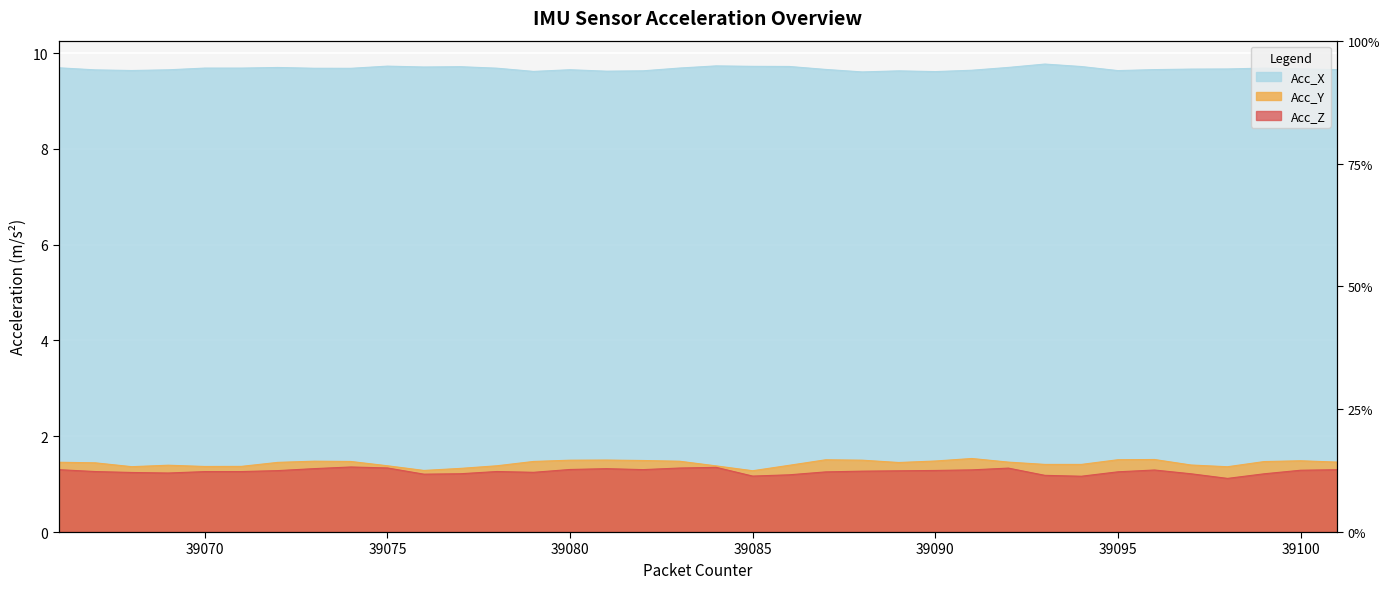

Between 39071 and 39093, which series saw the biggest shift?

Acc_X